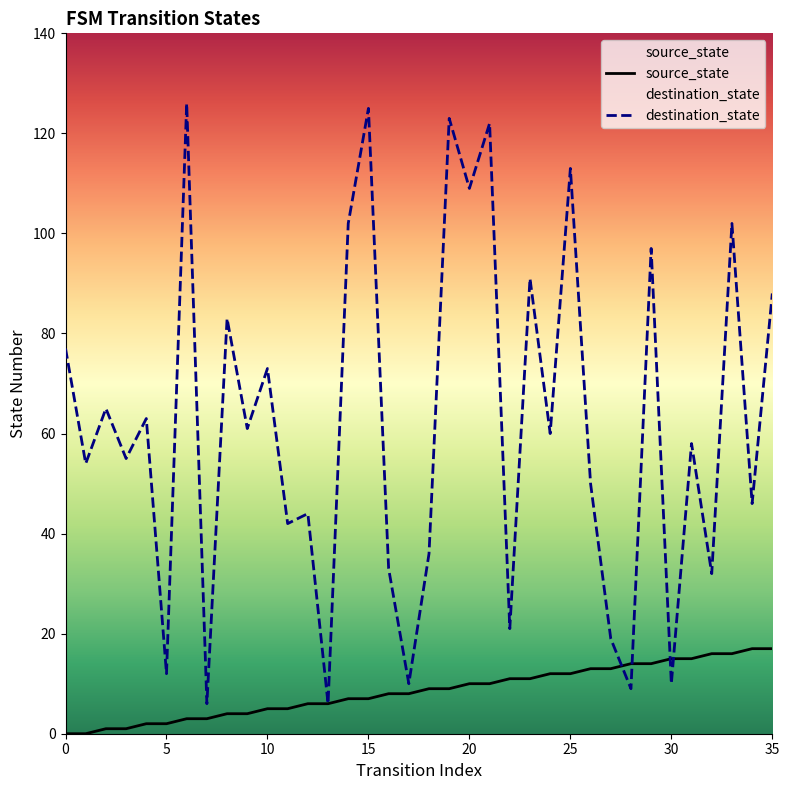

At how many categories does at least one series exceed 105?

6